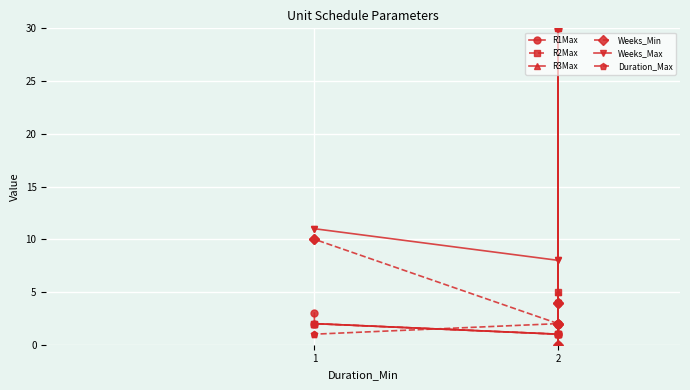

How many interior local peaks does the R2Max series have?

1